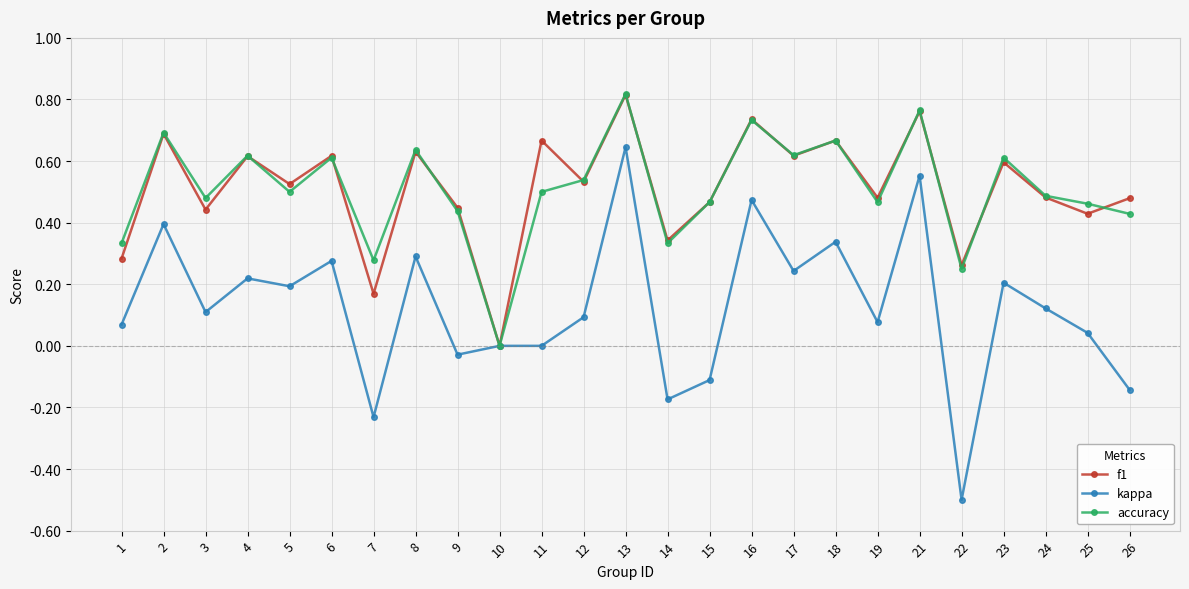

How many positive values does the accuracy series have?

24